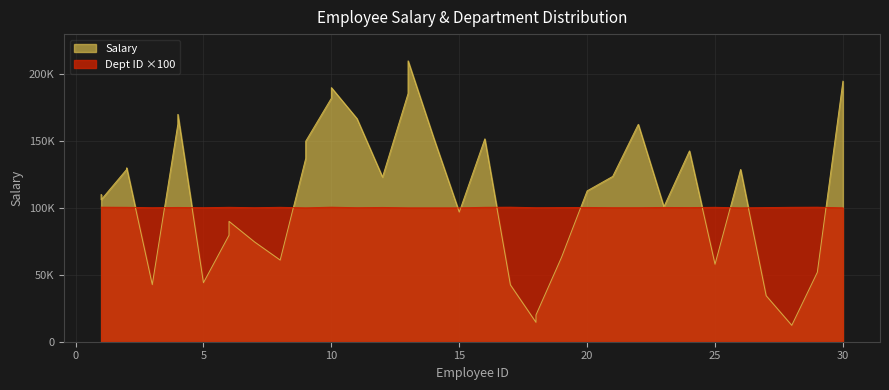

What is the approximate value of Dept_scaled at 4, to the nearest 10?

100400